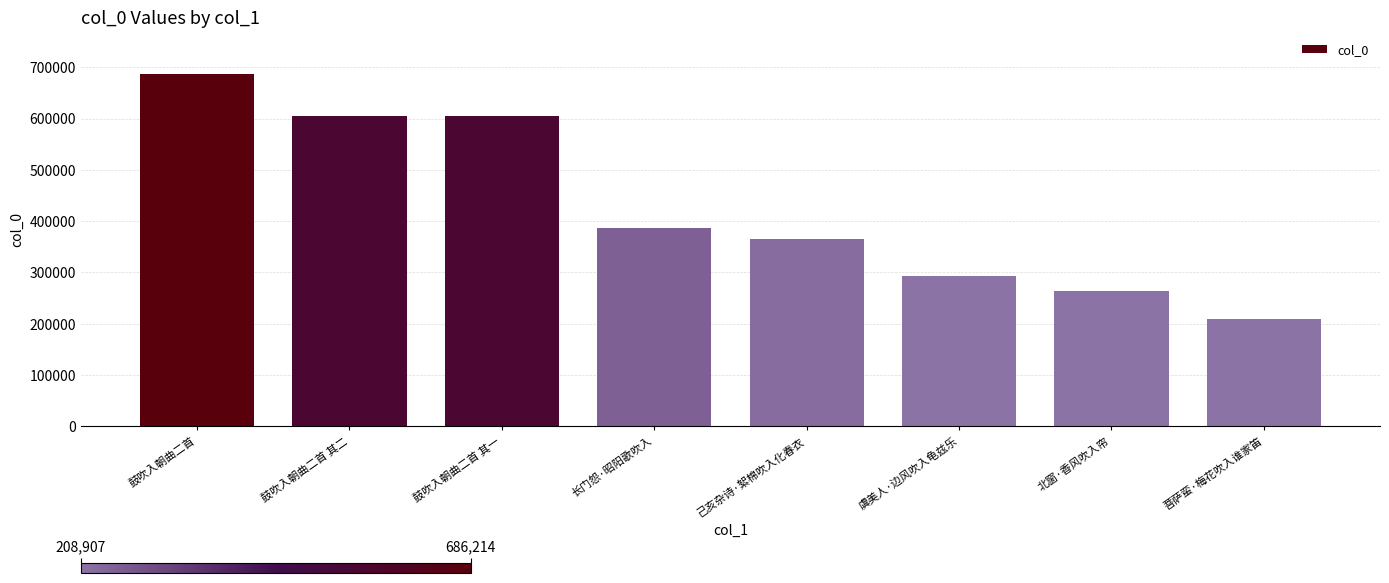

Does the chart contain any negative values?

No